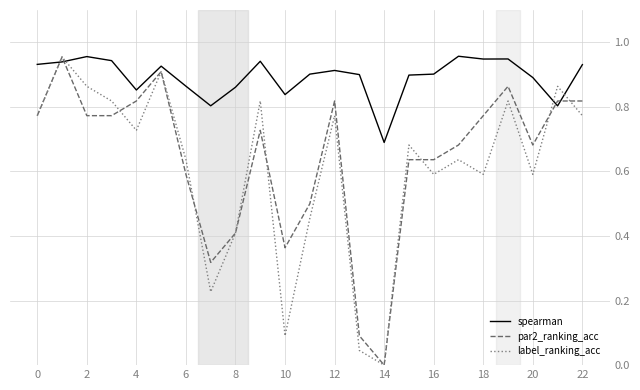

Which series has the largest total across all categories?

spearman